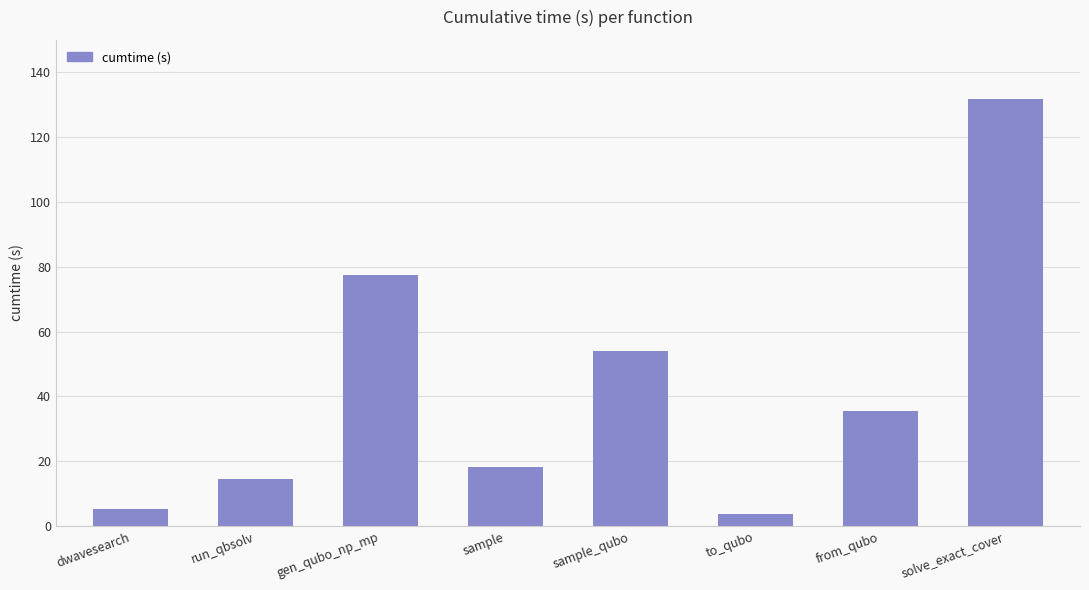

True or false: the data shows 65.3 at solve_exact_cover.

False